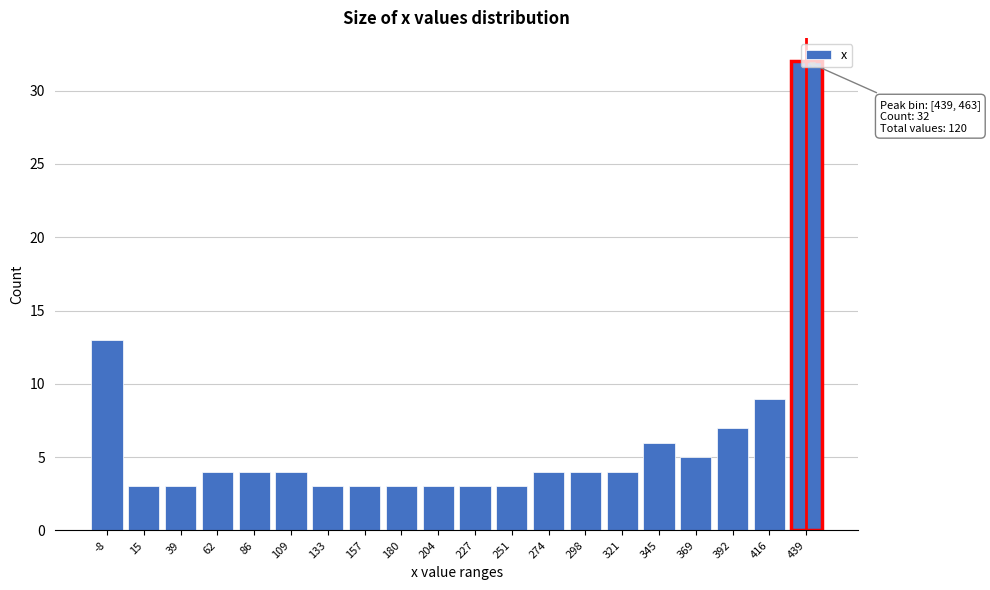

What is the value of the 11th bar from the left?

3